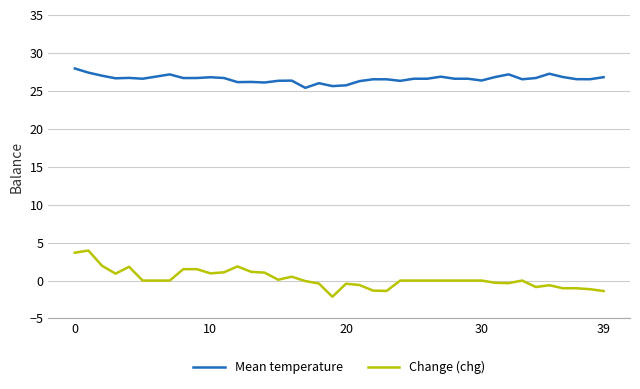

Which series has the largest range (max minus min)?

Change (chg)